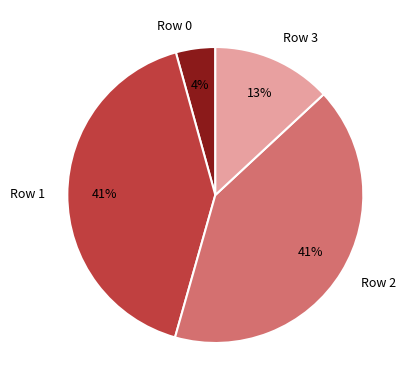

Is the sum of Row 2 and Row 3 greater than half?

Yes